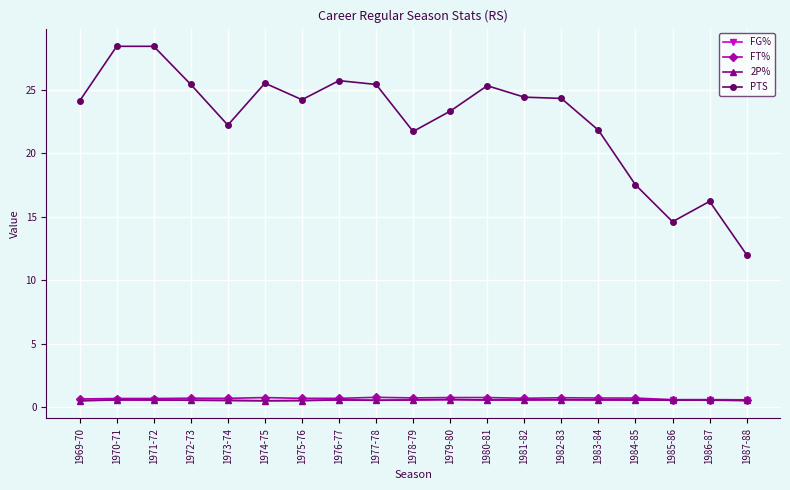

Which series changed the most between 1970-71 and 1984-85?

PTS